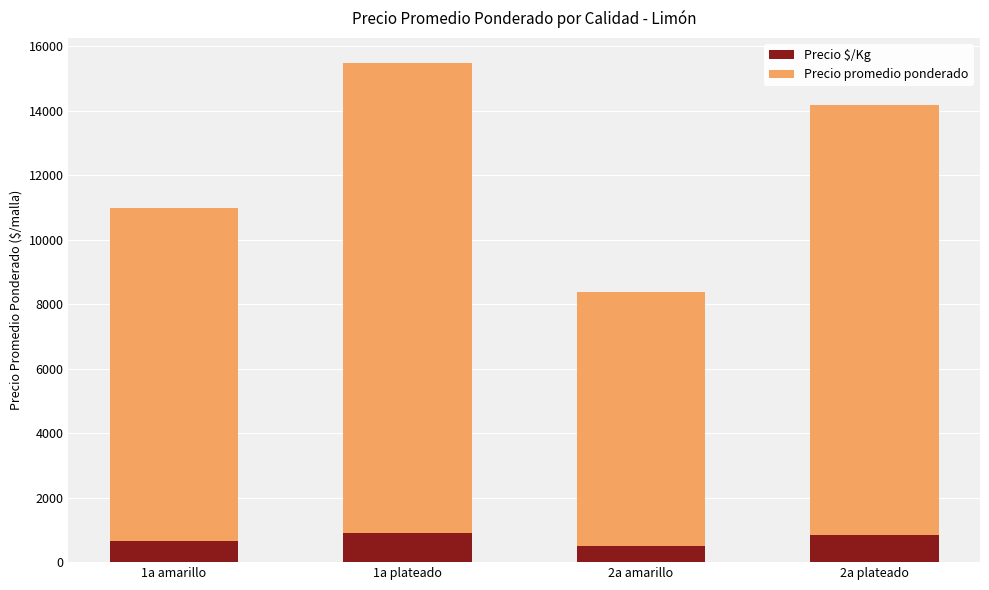

What is the total value across all series at 1a amarillo?

10986